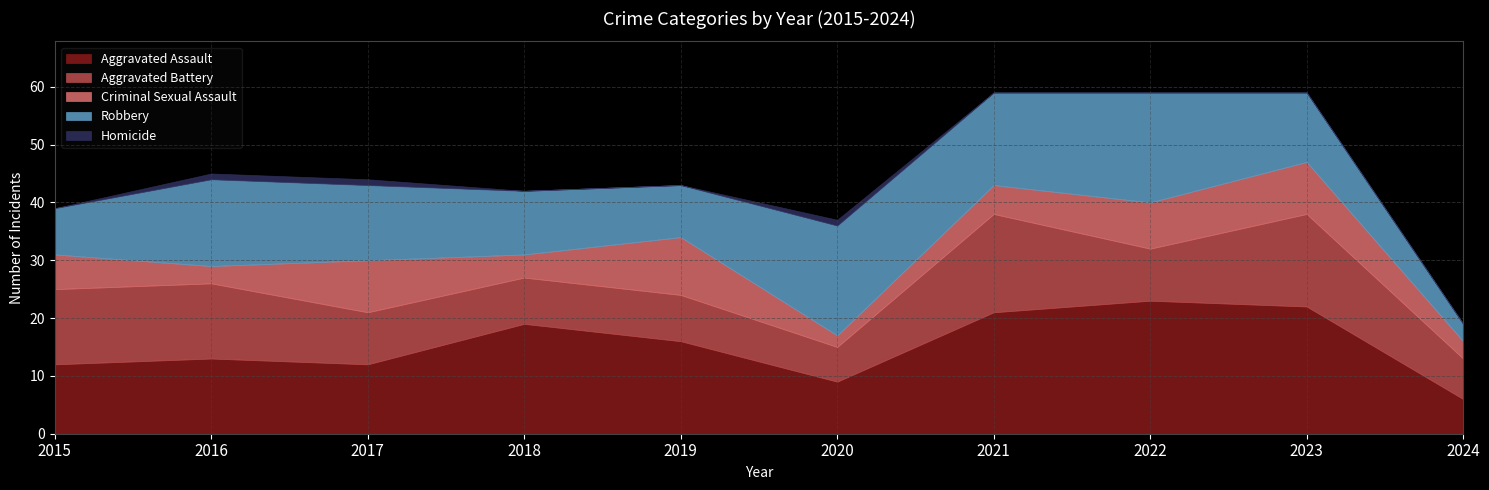

Between which two adjacent categories do Robbery and Aggravated Battery first intersect?

2015 and 2016